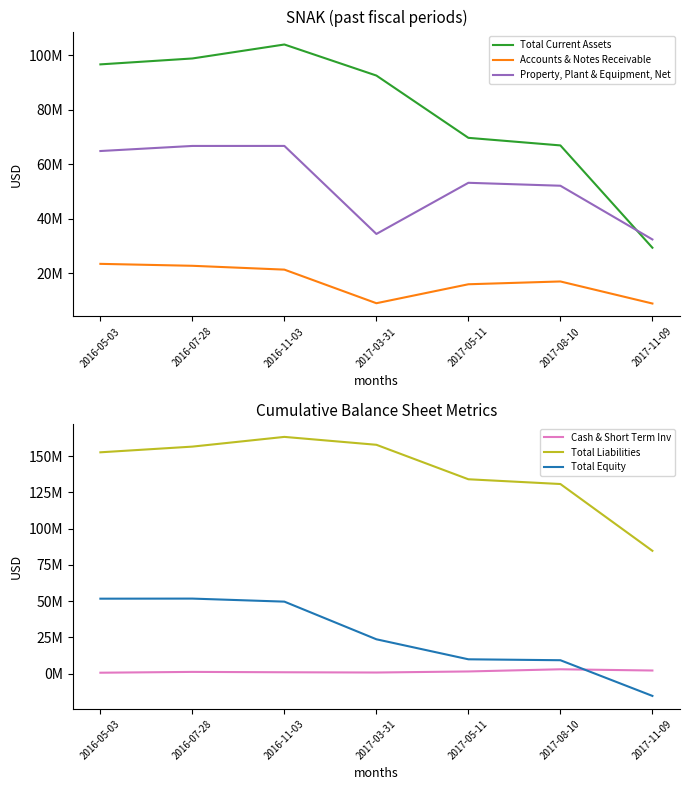

At which category is the sum across all series the highest?

2016-11-03